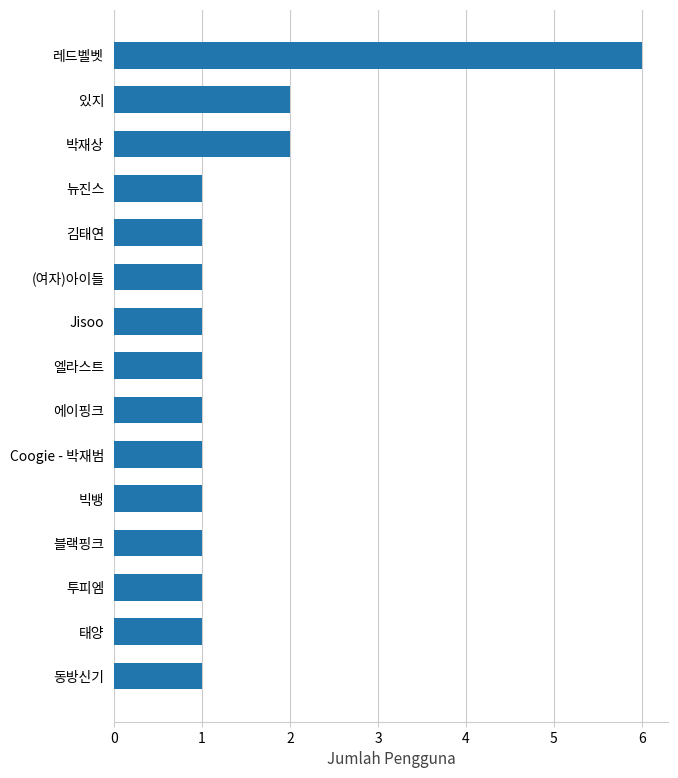

Are the bars horizontal?

Yes